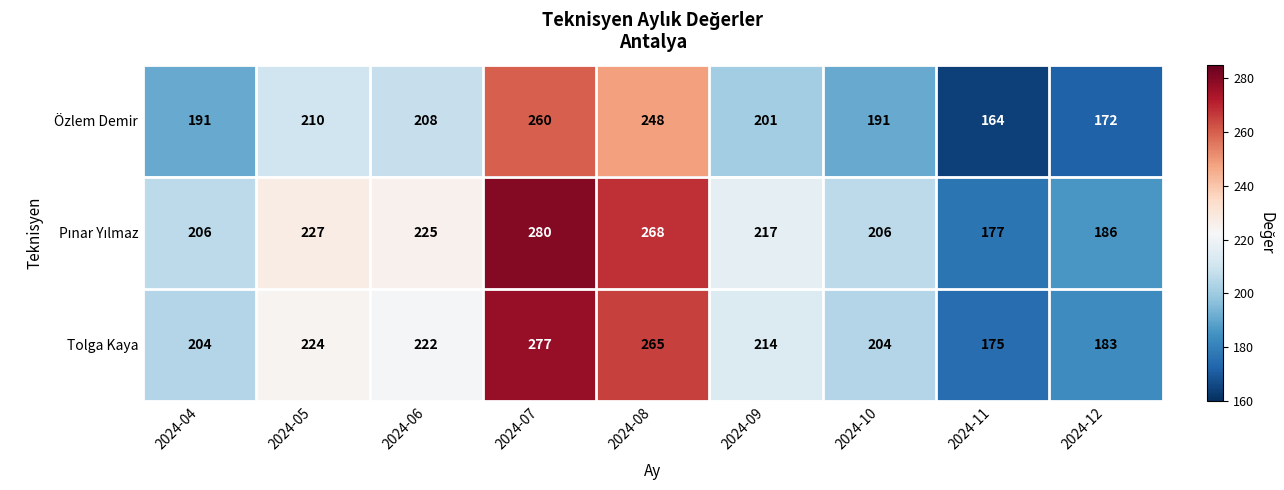

At which label does Özlem Demir reach its minimum?

2024-11